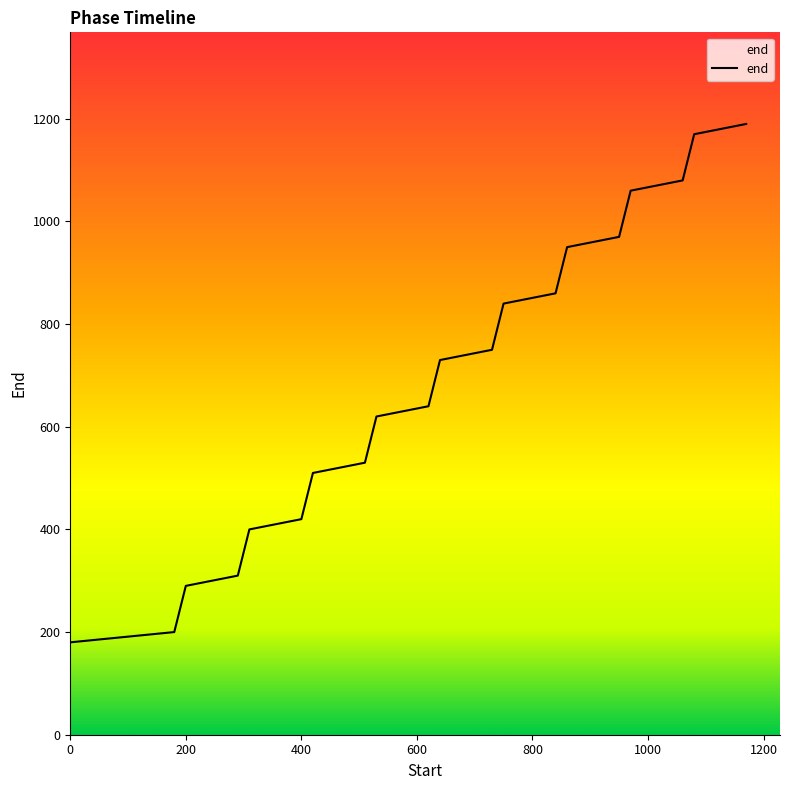

What is the smallest value displayed?

180